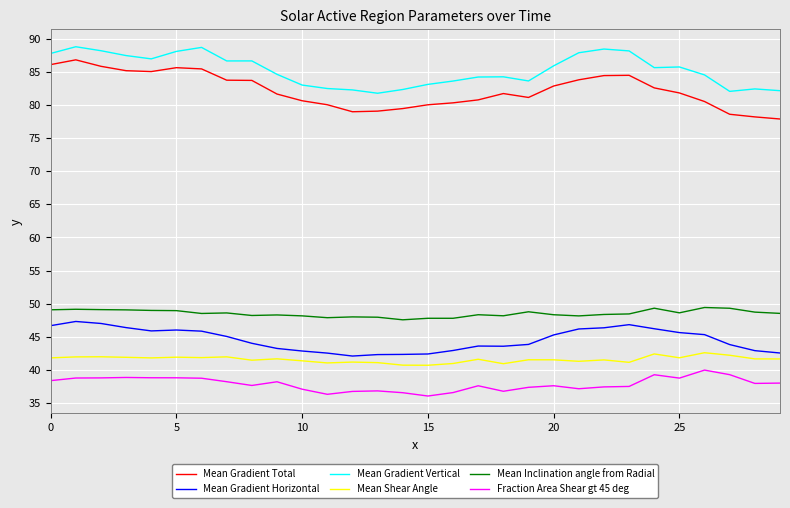

Which series has the largest total across all categories?

Mean Gradient Vertical